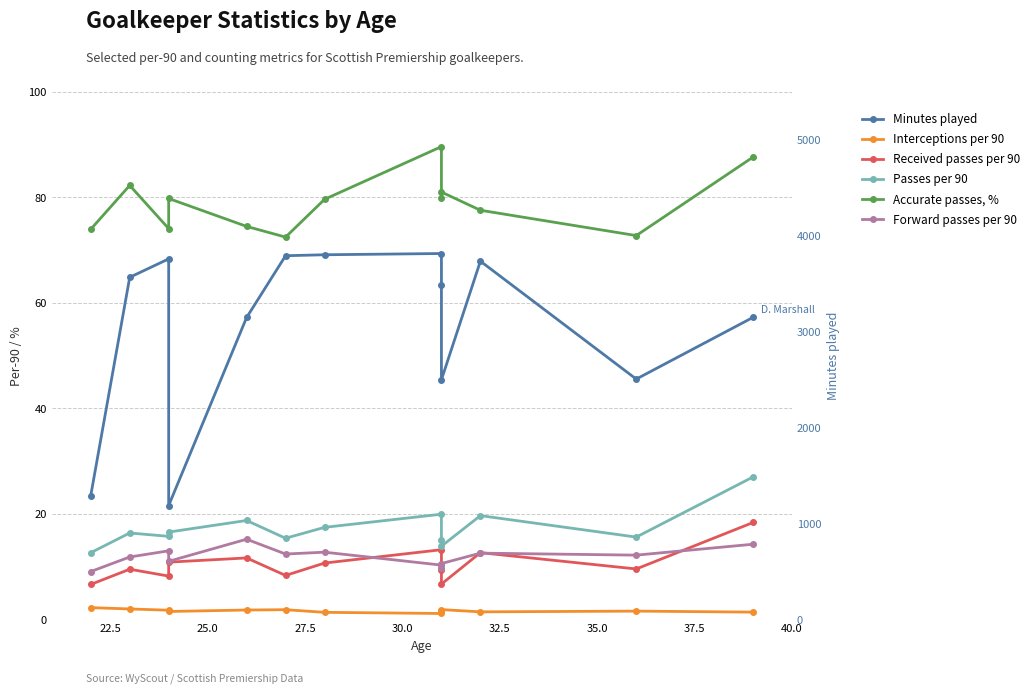

How many data points does each series have?

13